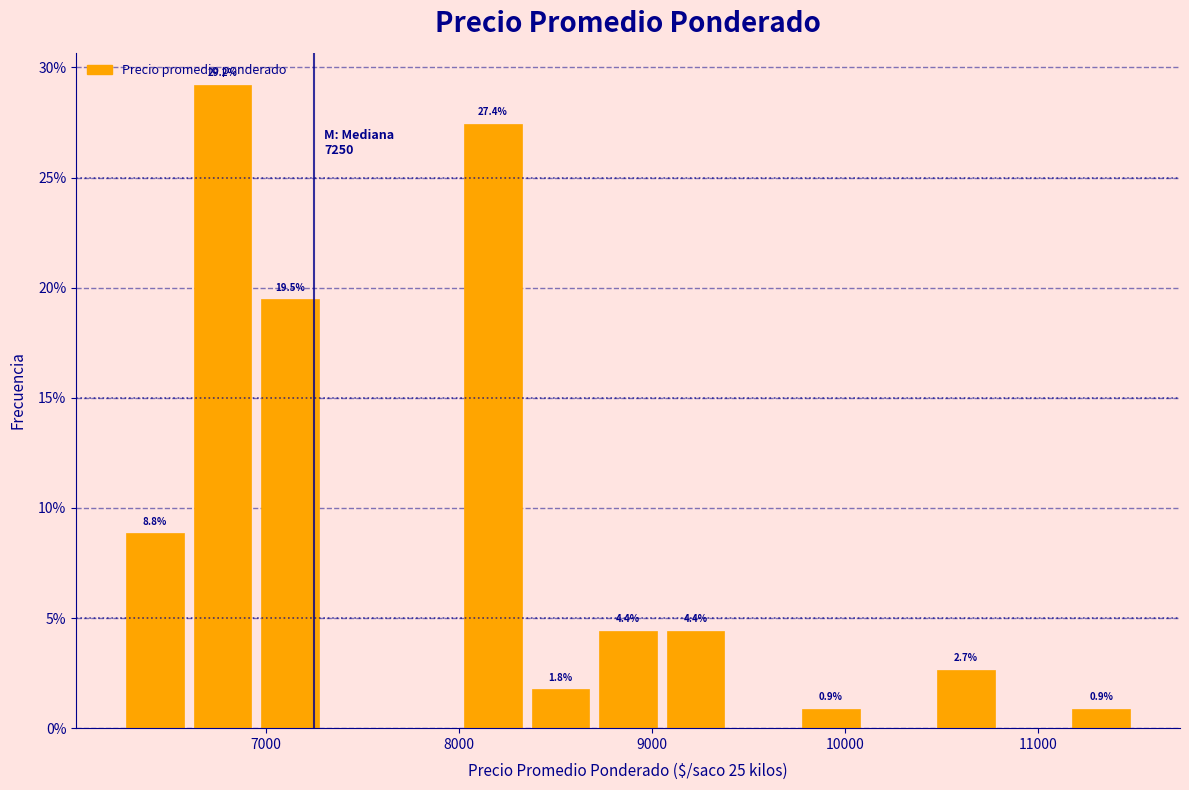

Read against the x-axis, roughly where is the centre of the tallest bar?

6800